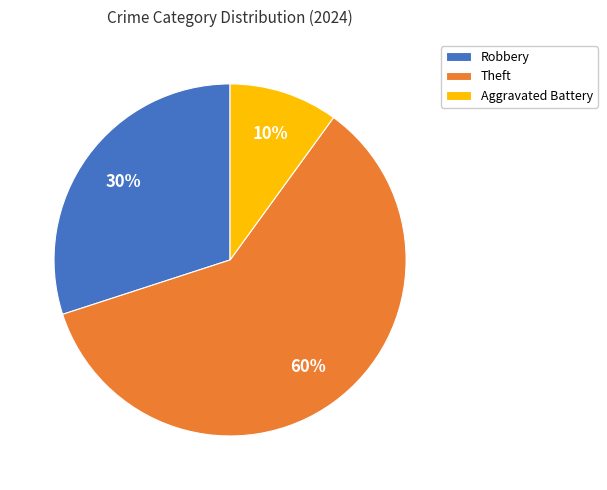

To the nearest percent, what percentage of the pie is Theft?

60%